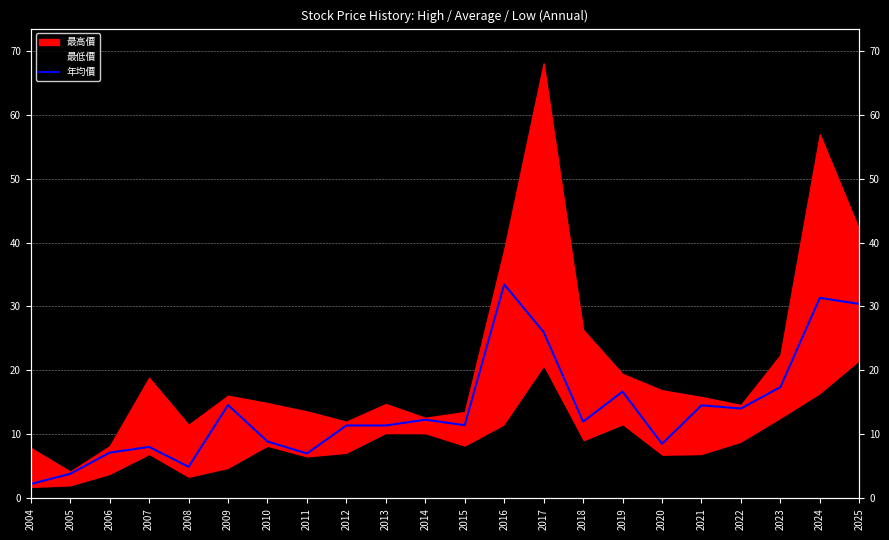

How many points are higher than both their immediate neighbors (excluding endpoints)?

7